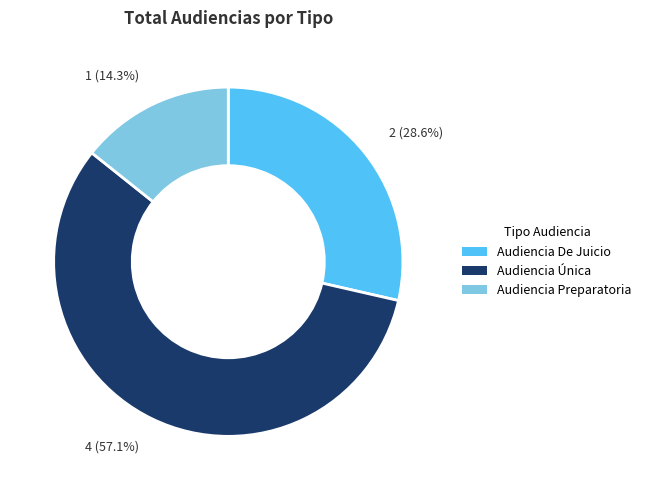

What is the smallest slice in the pie chart?

Audiencia Preparatoria